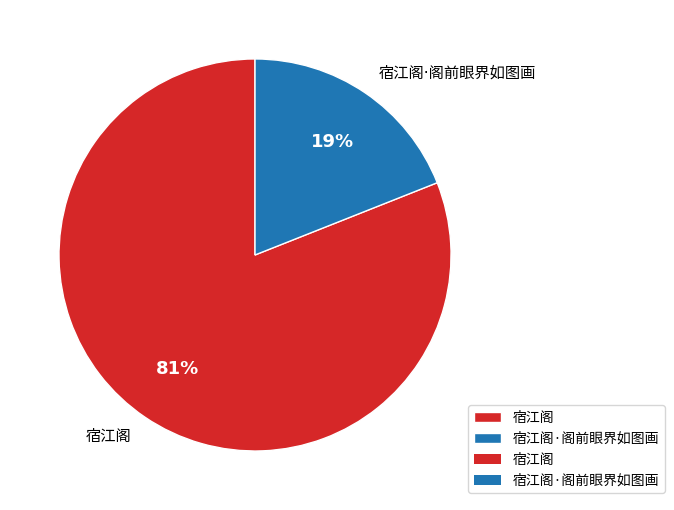

Does any single category account for the majority?

Yes